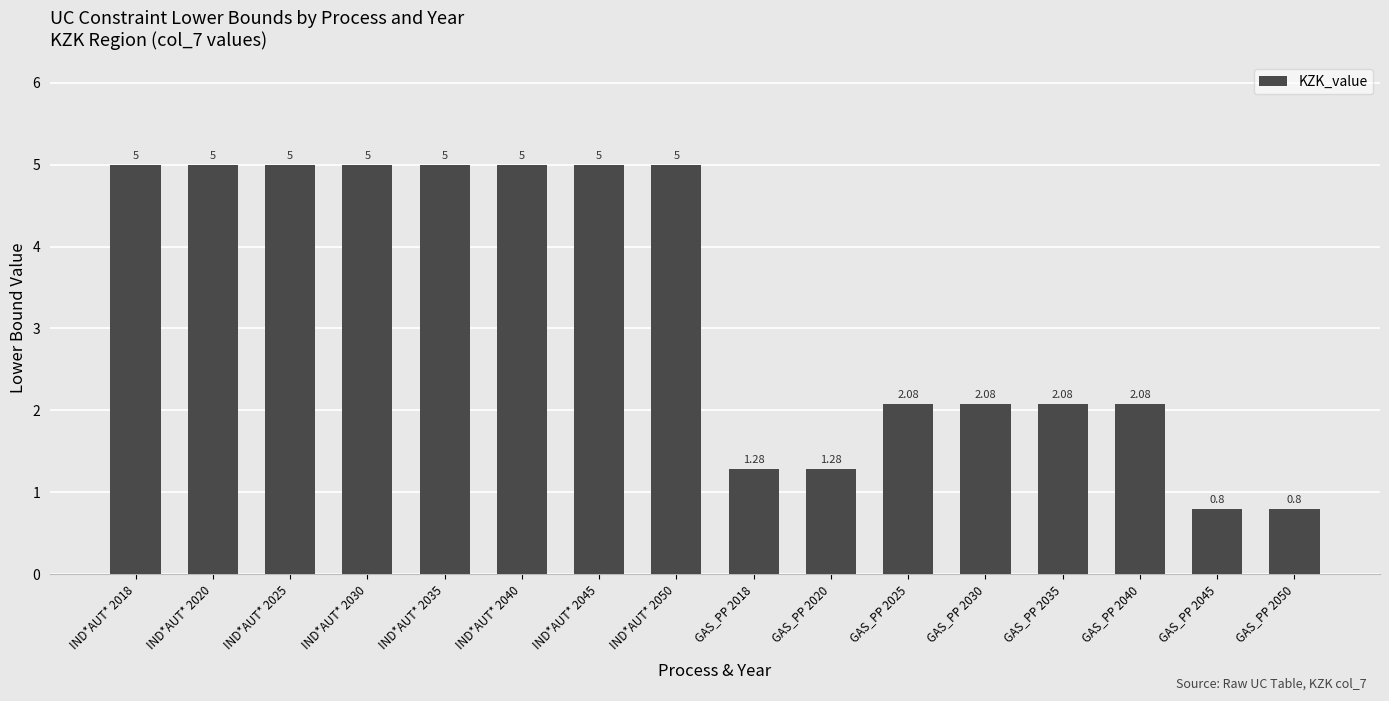

Approximately how many times larger is the value at IND*AUT* 2050 compared to IND*AUT* 2030?

1.0